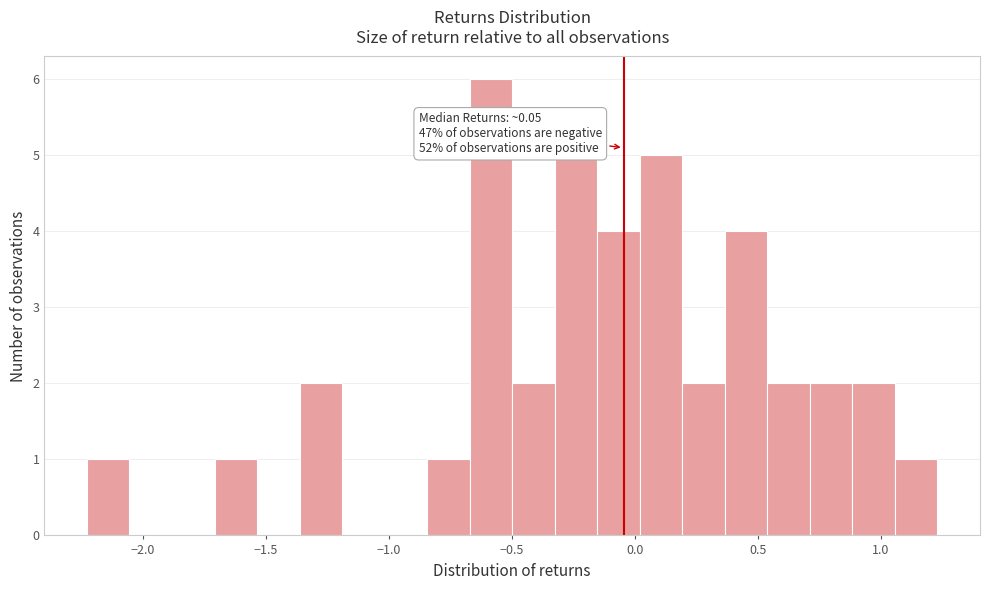

Read against the x-axis, roughly where is the centre of the tallest bar?

-0.60